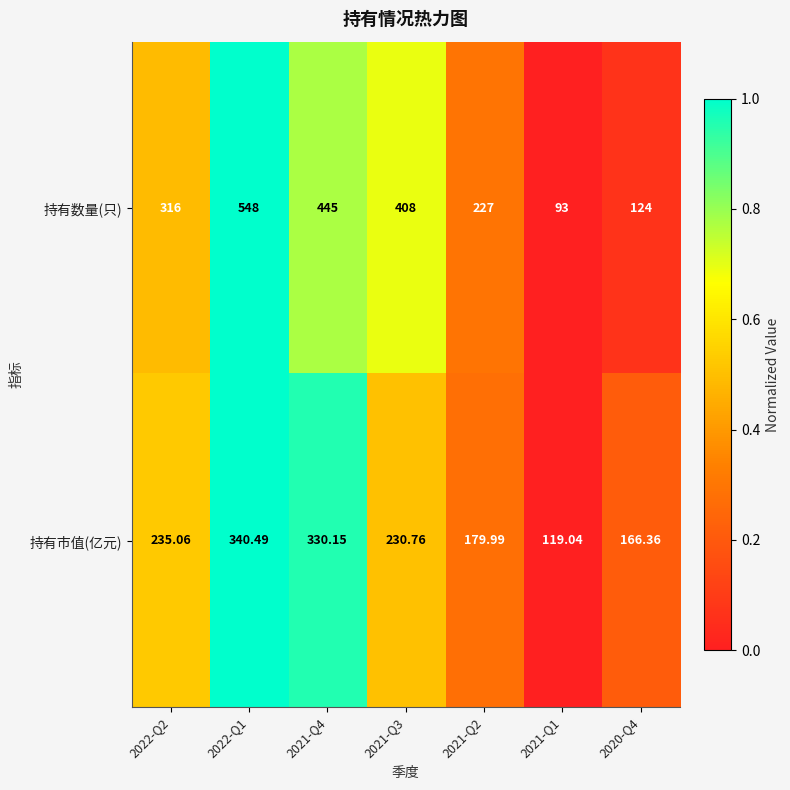

Which series has the largest range (max minus min)?

持有数量(只)